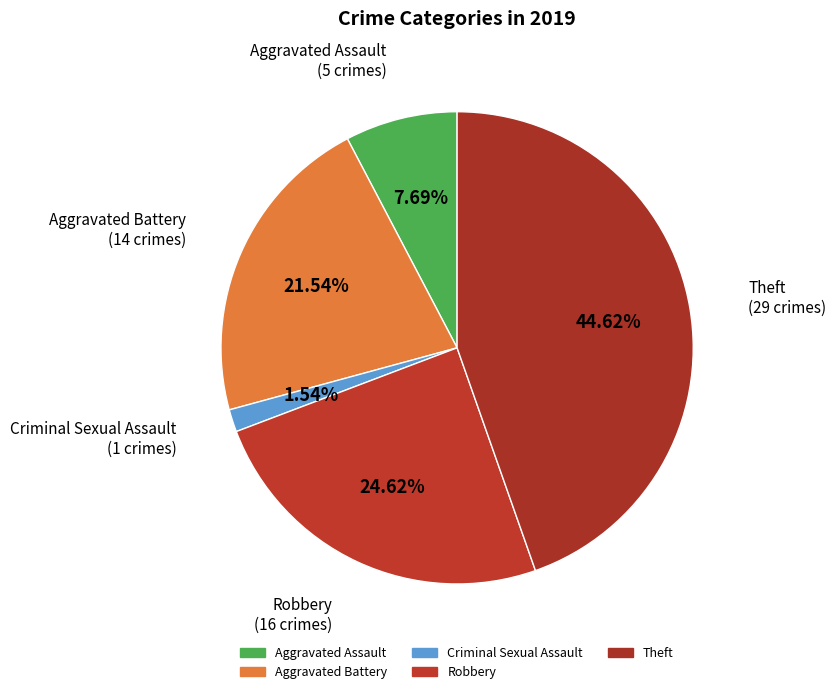

Is there any slice that represents more than half of the pie?

No